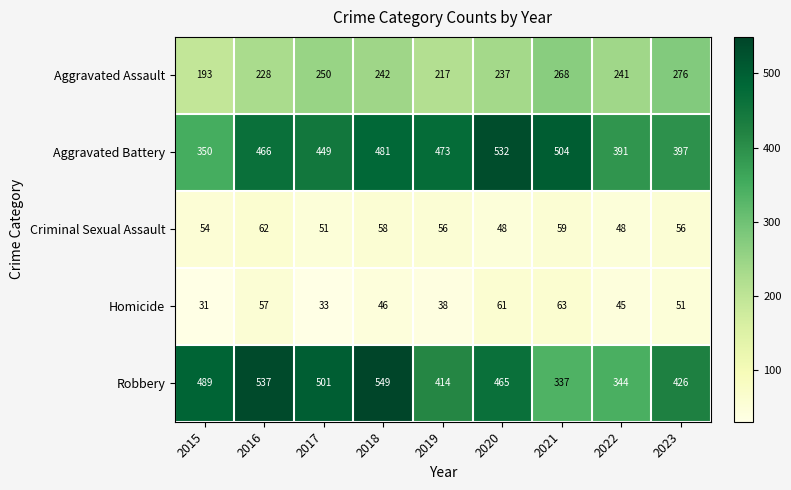

How many categories are shown in the chart?

9